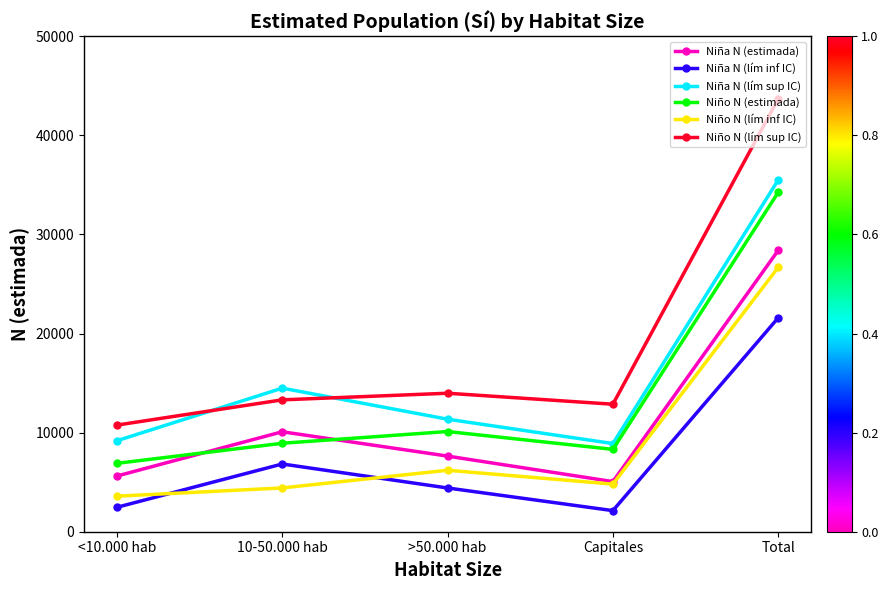

The Niño N (estimada) series shows 3546 at Capitales. True or false?

False